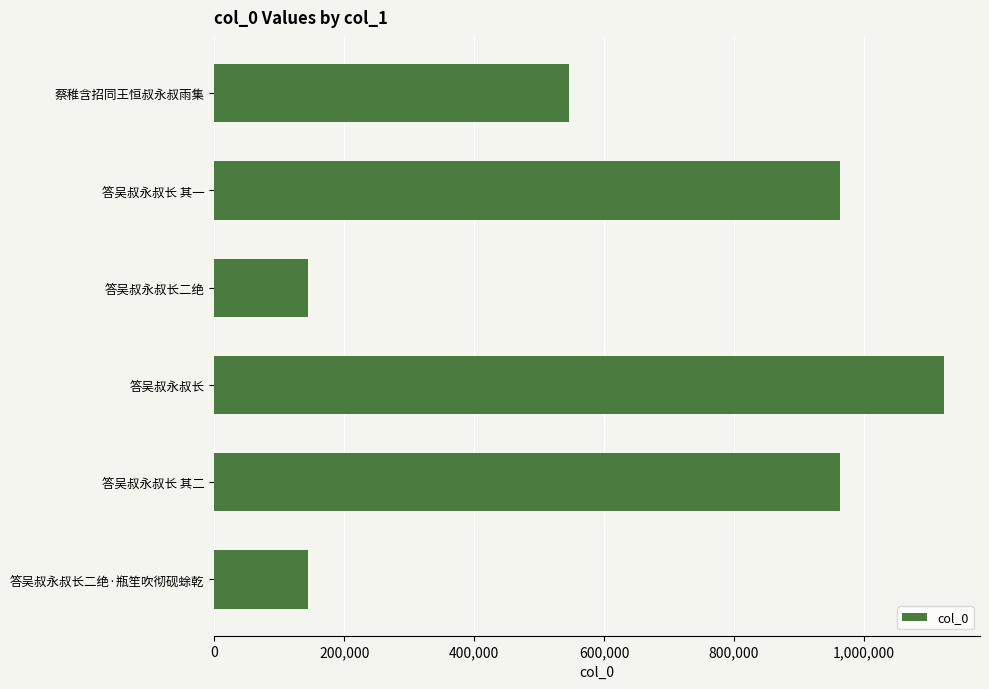

What is the sum of all values?

3883885